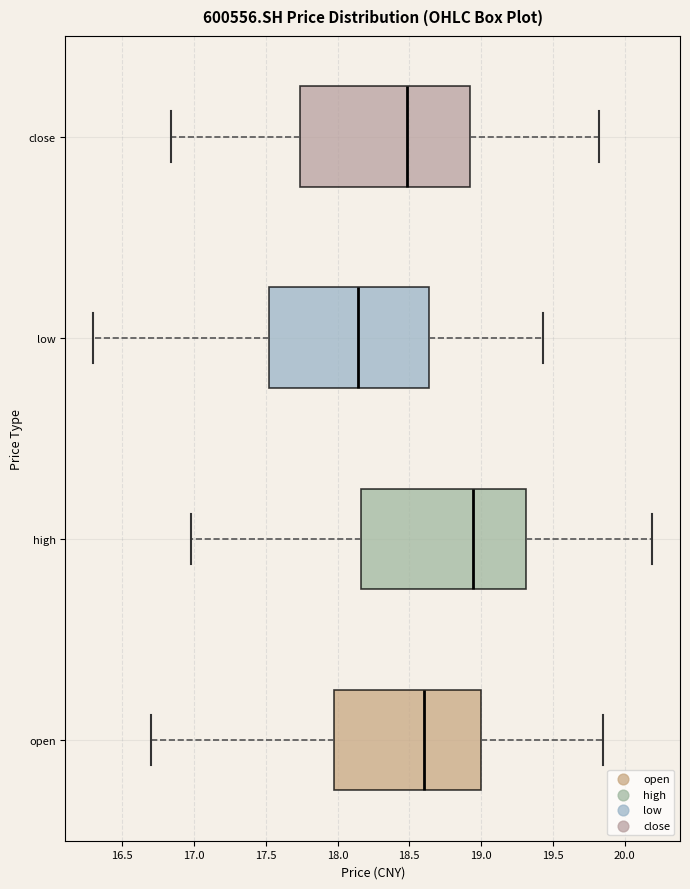

Reading bottom to top, read every box against the x-axis: the position of its median line, the range the box covers, and the ends of its whiskers. The values are not printed on the chart, so give them approximately, as read against the axis.

open: median 18.60, box 18.00 to 19.00, whiskers 16.70 to 19.85
high: median 18.95, box 18.15 to 19.30, whiskers 17.00 to 20.20
low: median 18.15, box 17.50 to 18.65, whiskers 16.30 to 19.45
close: median 18.50, box 17.75 to 18.90, whiskers 16.85 to 19.80